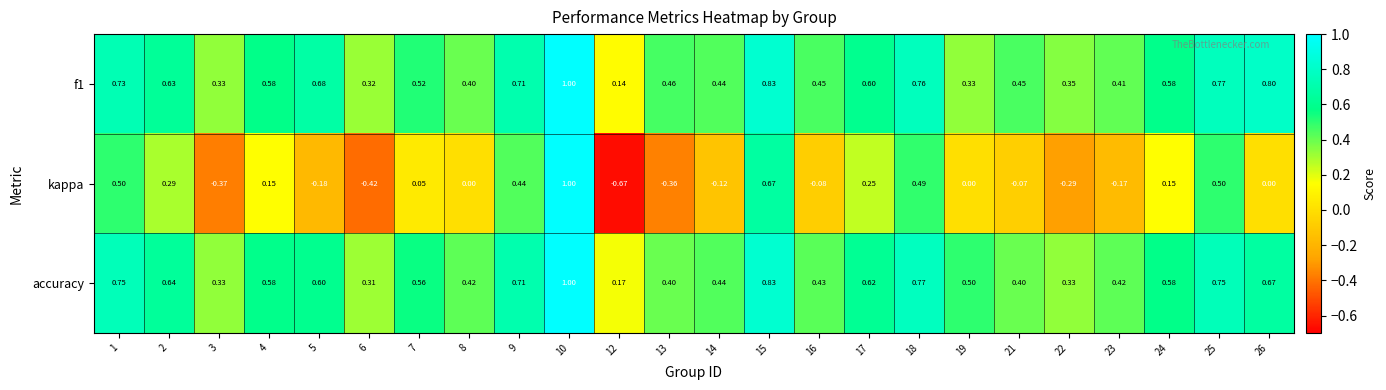

Is the value of kappa at 6 greater than the value of accuracy at 5?

No